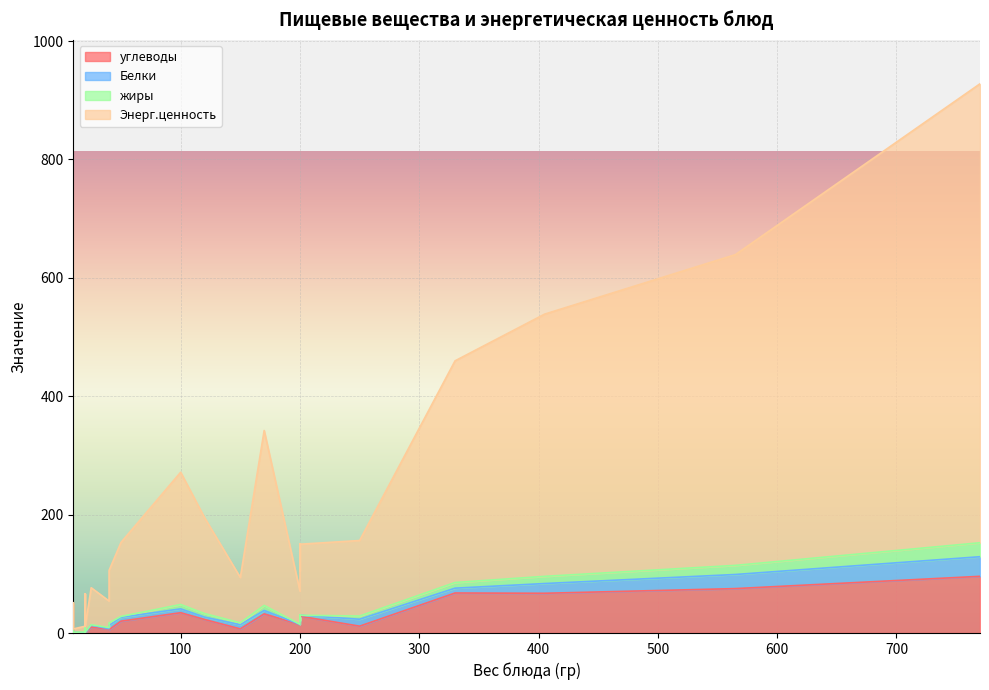

What is the average value of the Белки series?

6.0